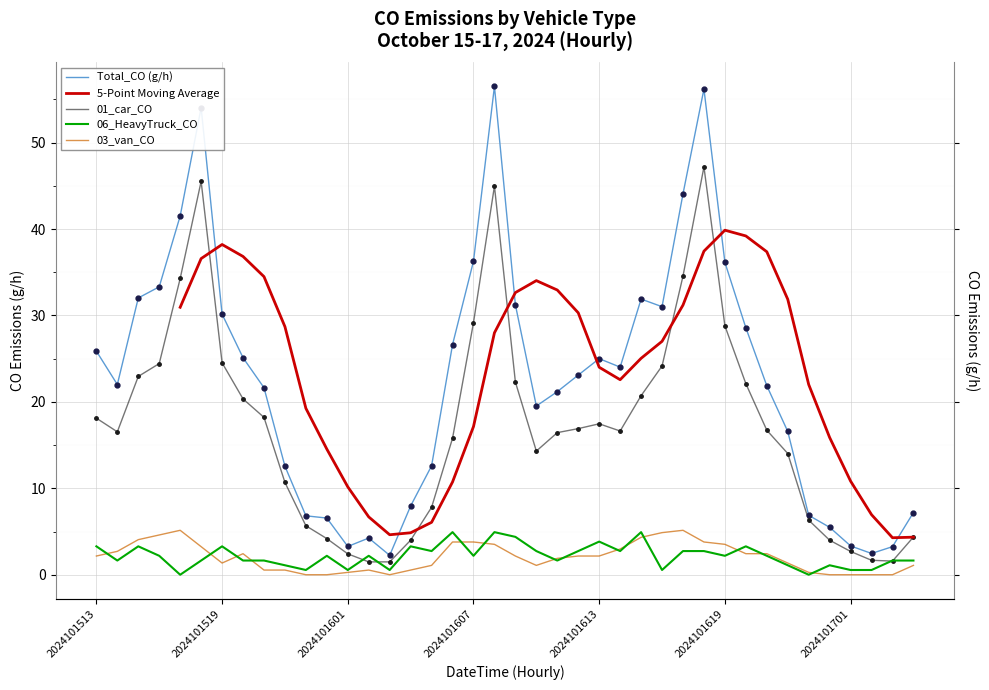

Which series has the largest total across all categories?

Total_CO (g/h)